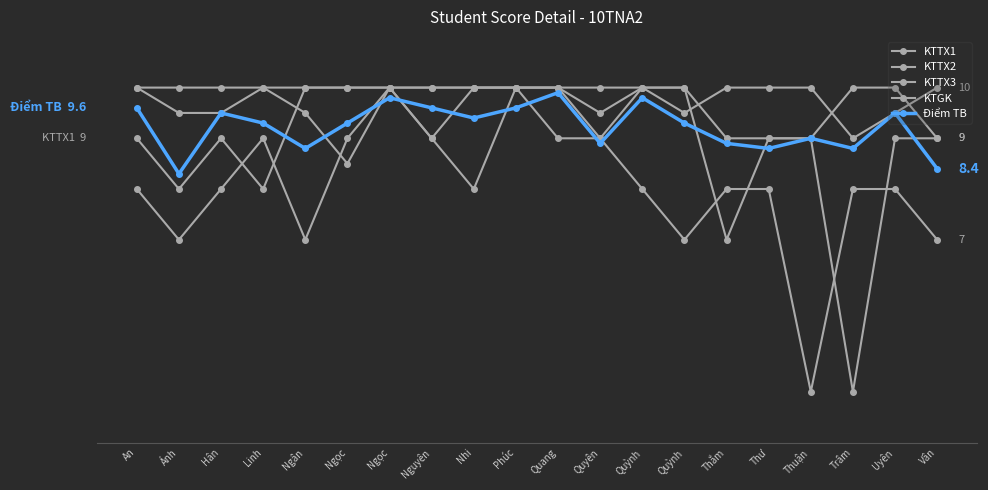

Between Ánh and Trâm, which series saw the biggest shift?

KTTX1